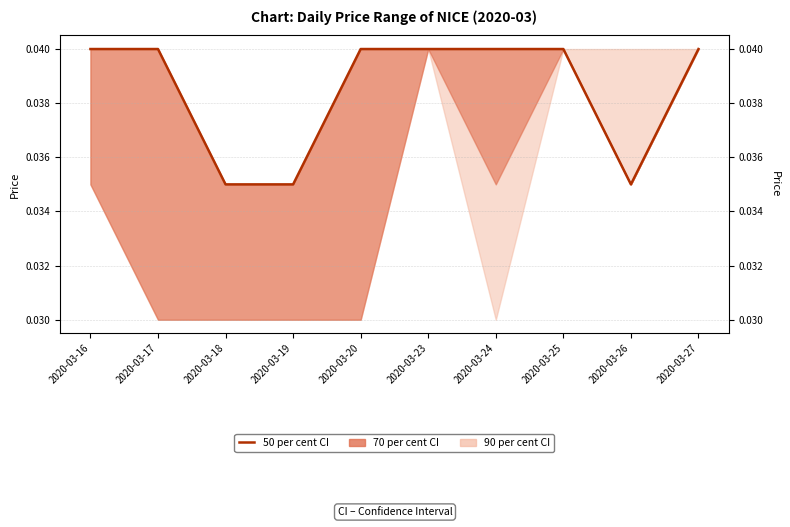

Count the number of categories in the chart.

10